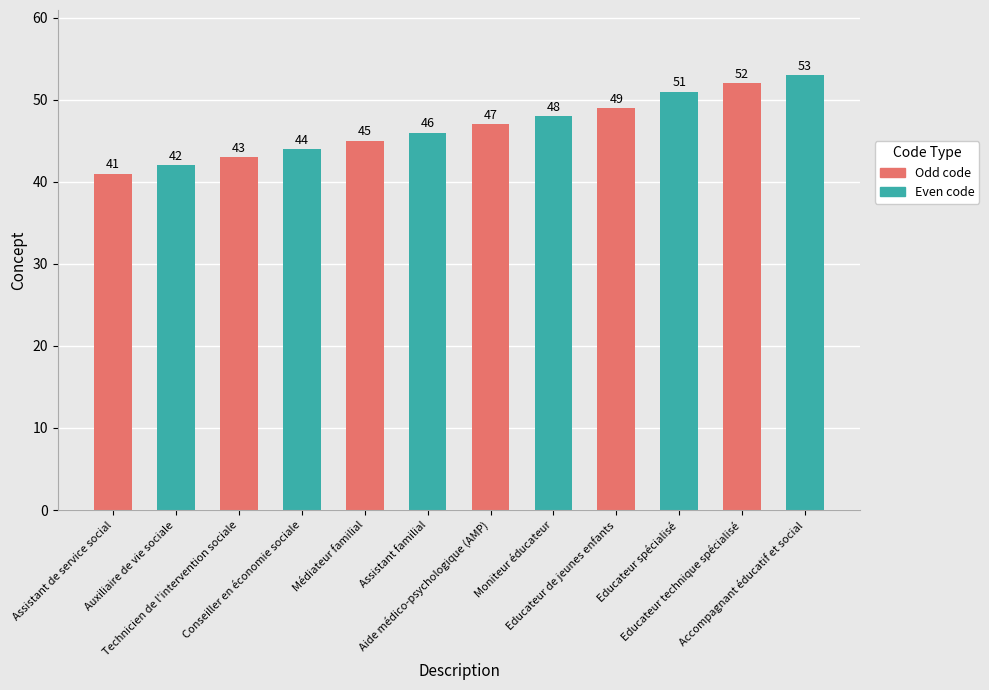

What is the smallest value displayed?

41